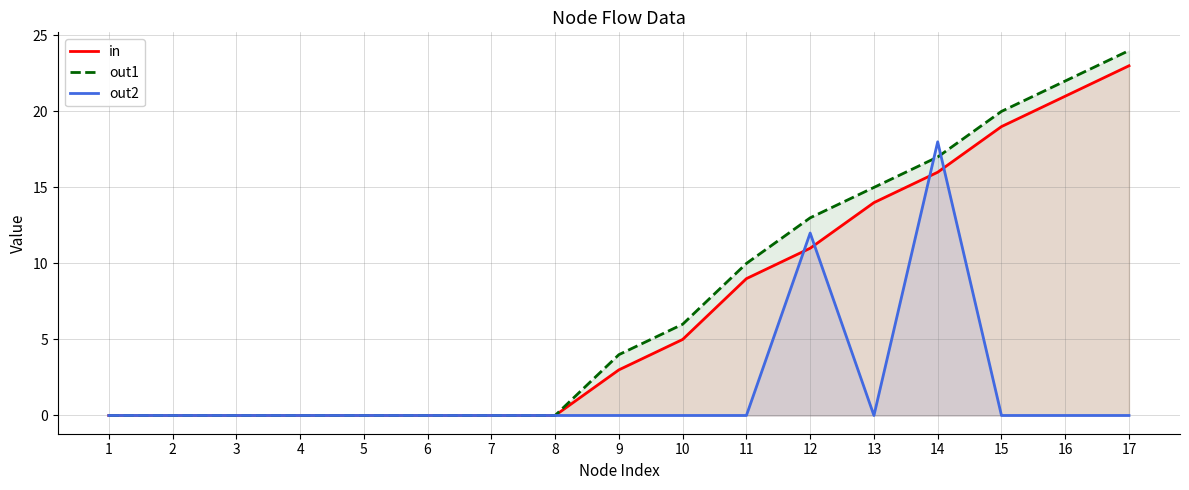

Rank the series by their maximum value, from highest to lowest.

out1, in, out2